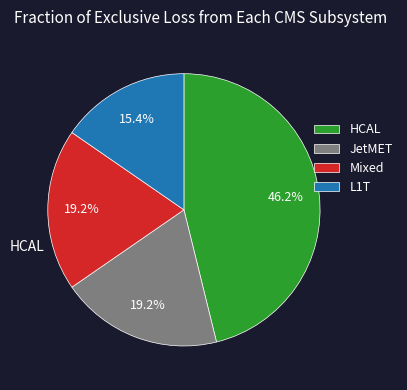

Count the number of slices in the pie.

4